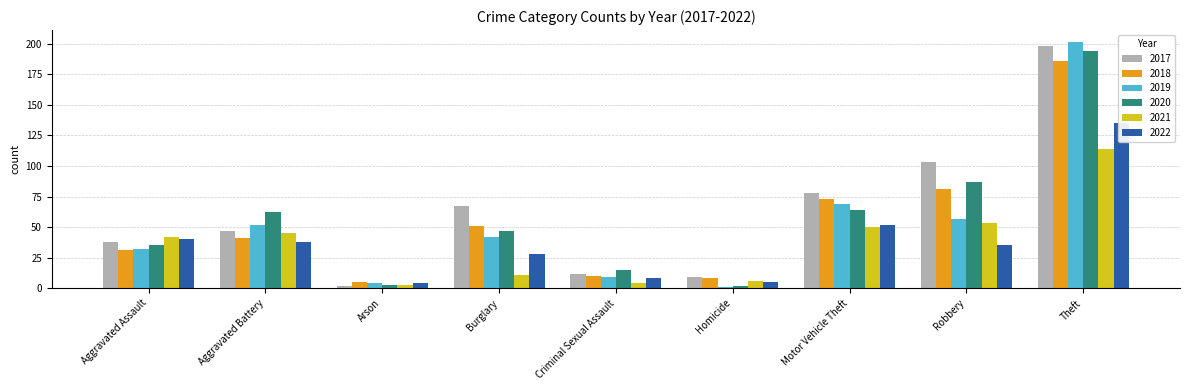

How many bars are there in total?

54